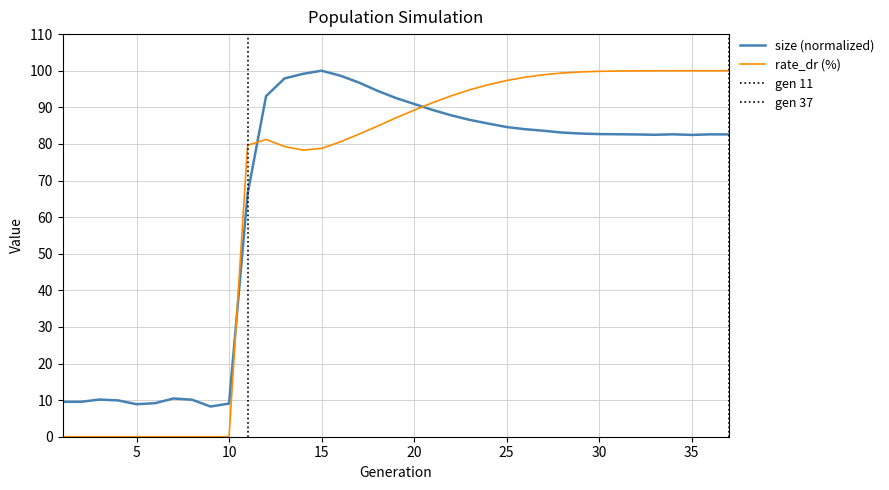

Which series ends up on top after the final intersection of size and rate_dr?

rate_dr